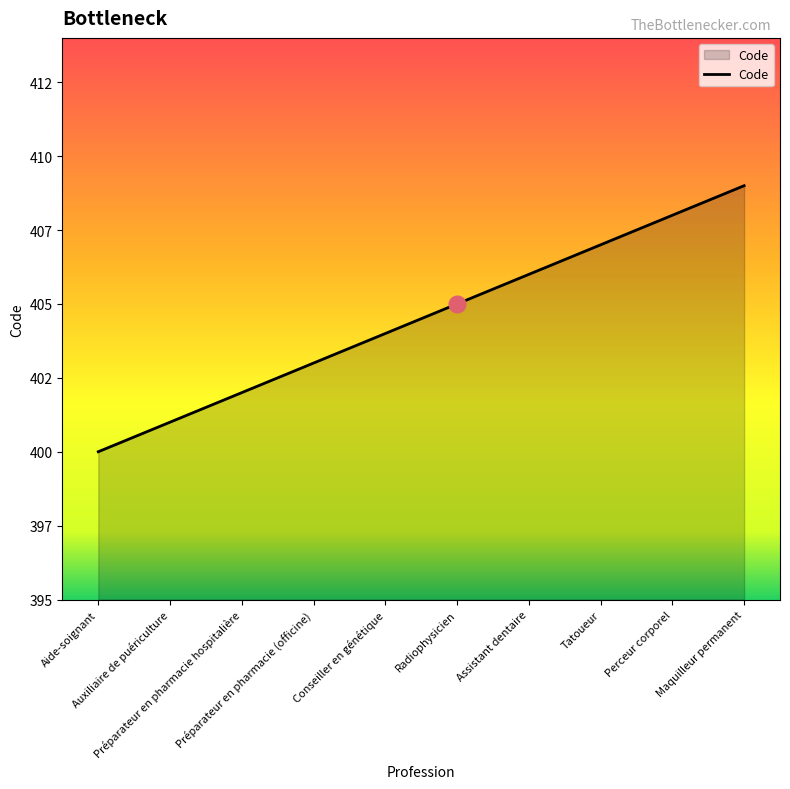

What is the difference between the second highest and minimum values?

8